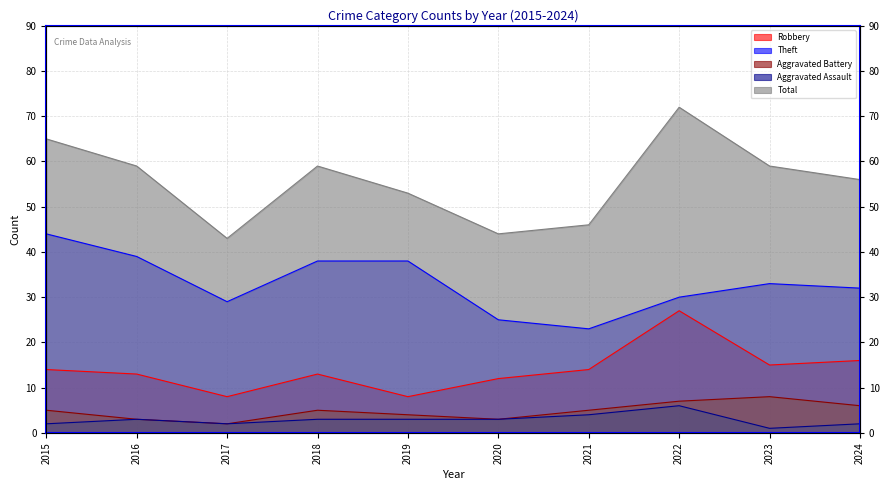

What is the value of the Aggravated Assault point at the 10th from the left?

2